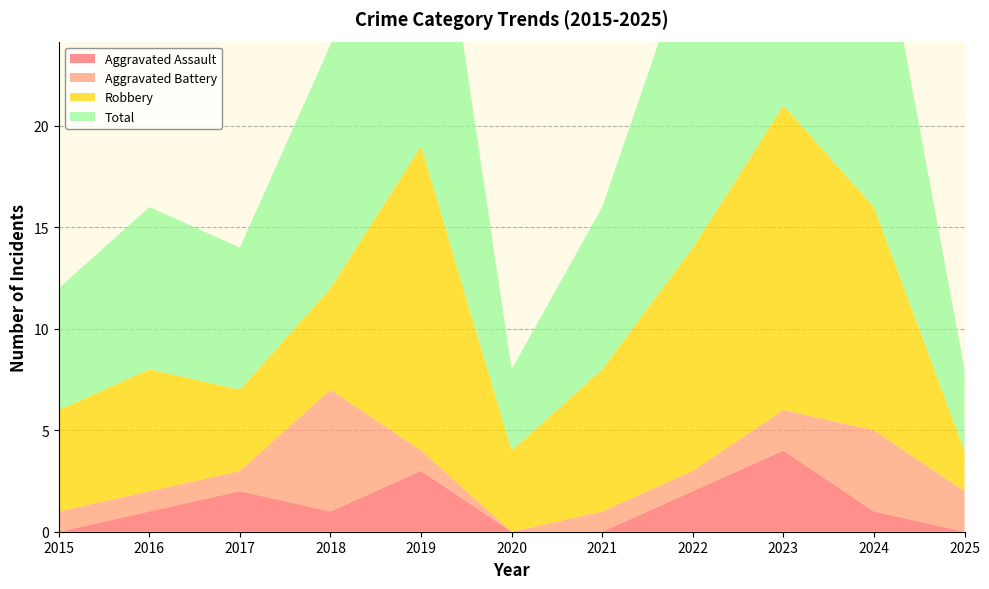

Reading left to right, what are all the values shown in this chart?

Aggravated Assault: 0	1	2	1	3	0	0	2	4	1	0
Aggravated Battery: 1	1	1	6	1	0	1	1	2	4	2
Robbery: 5	6	4	5	15	4	7	11	15	11	2
Total: 6	8	7	12	19	4	8	15	21	16	4